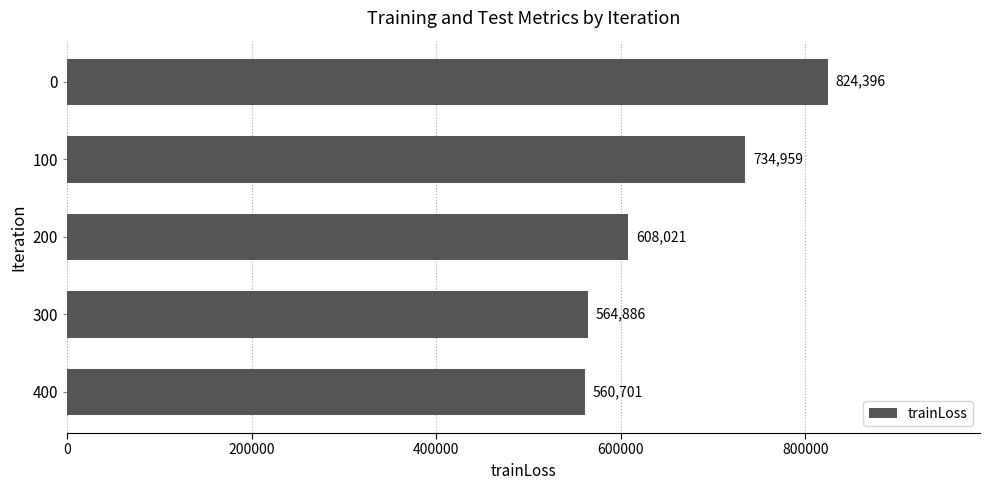

True or false: the data shows 394965.4 at 0.

False